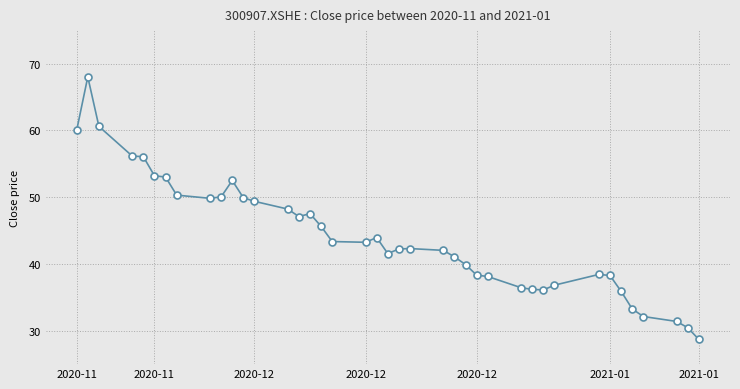

What is the minimum value shown in the chart?

28.7